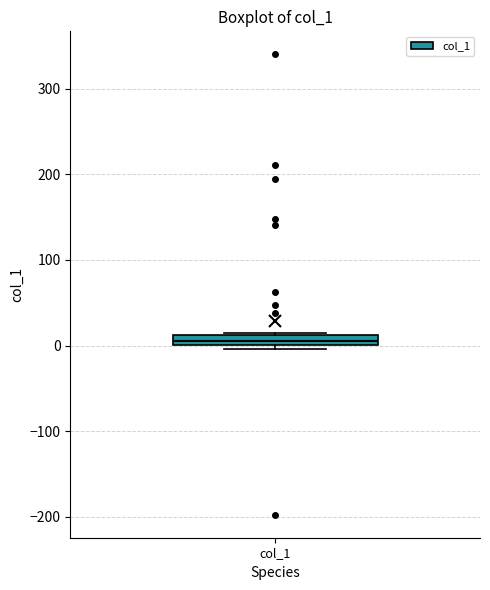

Where is the upper edge of the box for col_1 on the y-axis? The values are not printed on the chart, so give them approximately, as read against the axis.

10